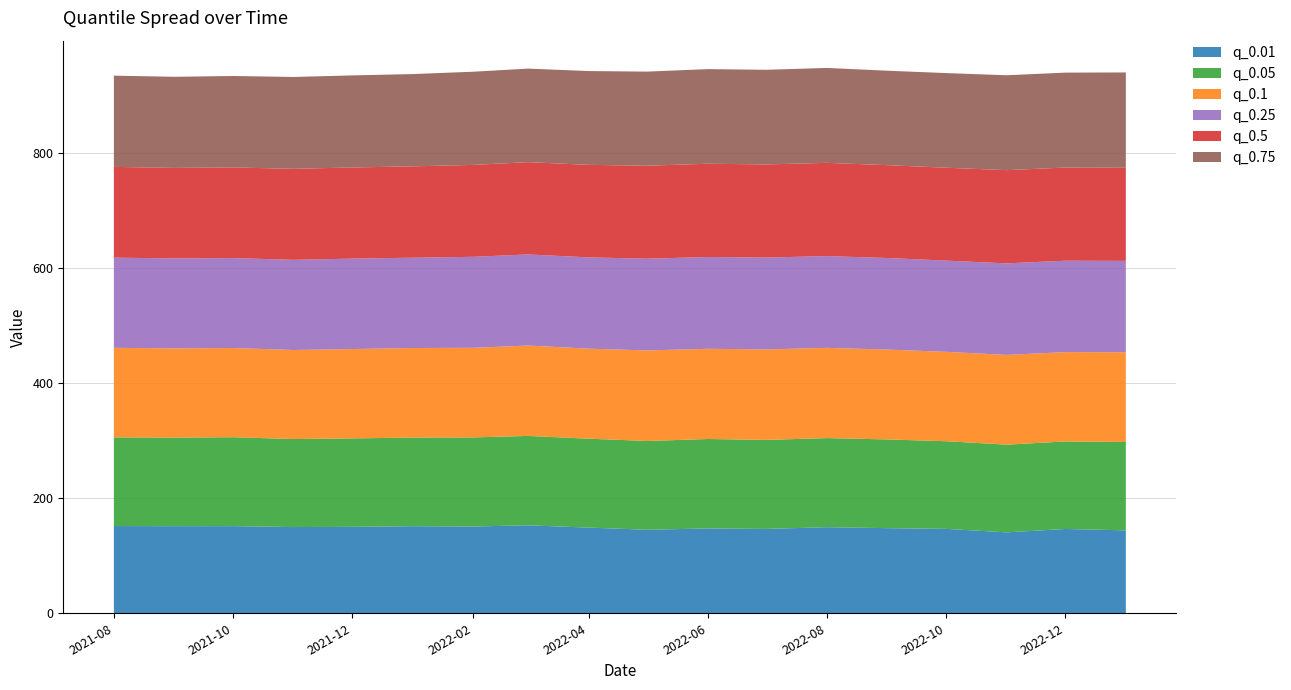

Reading left to right, what are all the values shown in this chart?

q_0.01: 2021-08-01=151.7	2021-09-01=151.4	2021-10-01=151.5	2021-11-01=149.9	2021-12-01=150.3	2022-01-01=151.4	2022-02-01=150.9	2022-03-01=152.9	2022-04-01=149.0	2022-05-01=145.2	2022-06-01=147.5	2022-07-01=146.7	2022-08-01=149.7	2022-09-01=148.0	2022-10-01=146.7	2022-11-01=140.7	2022-12-01=146.6	2023-01-01=144.2
q_0.05: 2021-08-01=154.2	2021-09-01=153.9	2021-10-01=154.6	2021-11-01=153.0	2021-12-01=153.7	2022-01-01=154.1	2022-02-01=154.9	2022-03-01=155.4	2022-04-01=154.6	2022-05-01=154.3	2022-06-01=155.5	2022-07-01=154.7	2022-08-01=154.9	2022-09-01=154.3	2022-10-01=152.4	2022-11-01=152.5	2022-12-01=152.1	2023-01-01=153.7
q_0.1: 2021-08-01=155.6	2021-09-01=155.2	2021-10-01=155.1	2021-11-01=154.8	2021-12-01=155.4	2022-01-01=155.7	2022-02-01=155.8	2022-03-01=157.2	2022-04-01=156.5	2022-05-01=157.5	2022-06-01=156.8	2022-07-01=157.4	2022-08-01=156.9	2022-09-01=156.3	2022-10-01=155.4	2022-11-01=156.1	2022-12-01=155.3	2023-01-01=156.1
q_0.25: 2021-08-01=156.8	2021-09-01=156.5	2021-10-01=156.4	2021-11-01=156.8	2021-12-01=157.2	2022-01-01=157.0	2022-02-01=158.2	2022-03-01=158.4	2022-04-01=158.7	2022-05-01=159.5	2022-06-01=159.6	2022-07-01=159.7	2022-08-01=159.5	2022-09-01=159.2	2022-10-01=158.6	2022-11-01=159.2	2022-12-01=158.9	2023-01-01=158.8
q_0.5: 2021-08-01=157.8	2021-09-01=157.4	2021-10-01=157.6	2021-11-01=158.2	2021-12-01=158.5	2022-01-01=158.8	2022-02-01=159.8	2022-03-01=160.5	2022-04-01=160.9	2022-05-01=161.6	2022-06-01=162.2	2022-07-01=161.9	2022-08-01=162.2	2022-09-01=161.4	2022-10-01=161.5	2022-11-01=162.0	2022-12-01=162.0	2023-01-01=161.9
q_0.75: 2021-08-01=158.6	2021-09-01=158.4	2021-10-01=158.9	2021-11-01=159.7	2021-12-01=160.1	2022-01-01=160.5	2022-02-01=162.0	2022-03-01=162.6	2022-04-01=163.1	2022-05-01=163.7	2022-06-01=164.5	2022-07-01=164.5	2022-08-01=165.0	2022-09-01=164.2	2022-10-01=164.5	2022-11-01=165.0	2022-12-01=165.0	2023-01-01=165.7